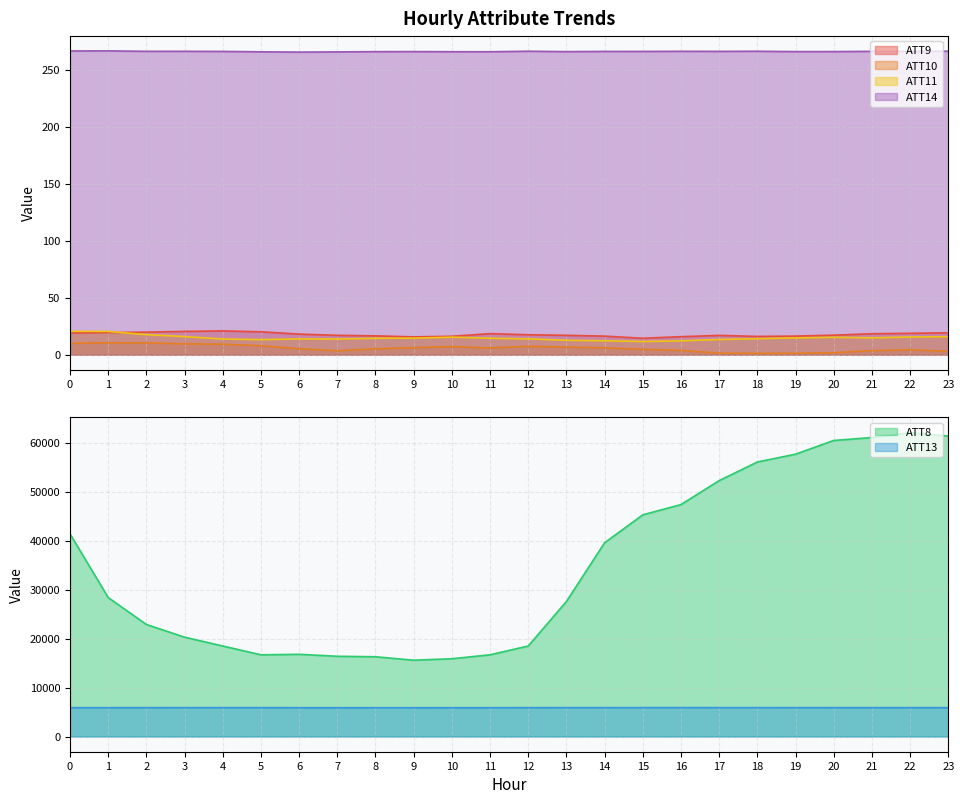

List the labels in order of ATT9 value, smallest first.

15, 9, 16, 18, 10, 14, 19, 8, 17, 13, 7, 20, 12, 6, 21, 11, 22, 0, 23, 1, 2, 5, 3, 4